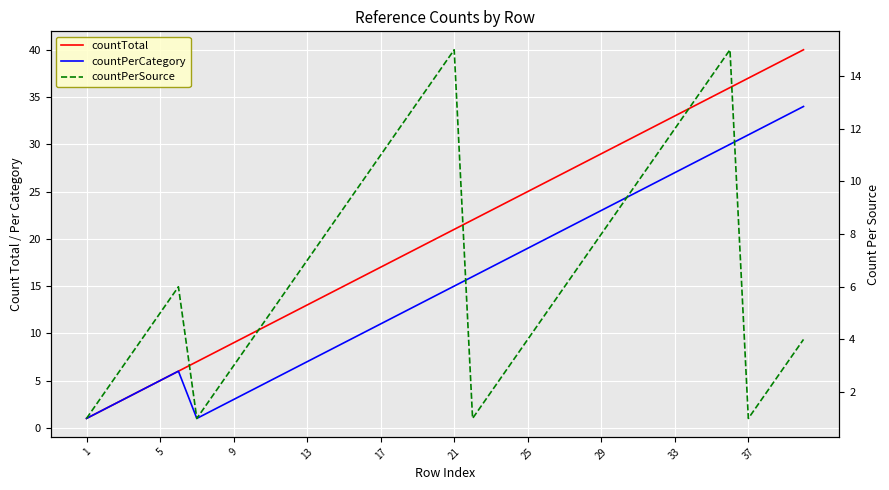

True or false: countPerSource and countPerCategory intersect in this chart.

False